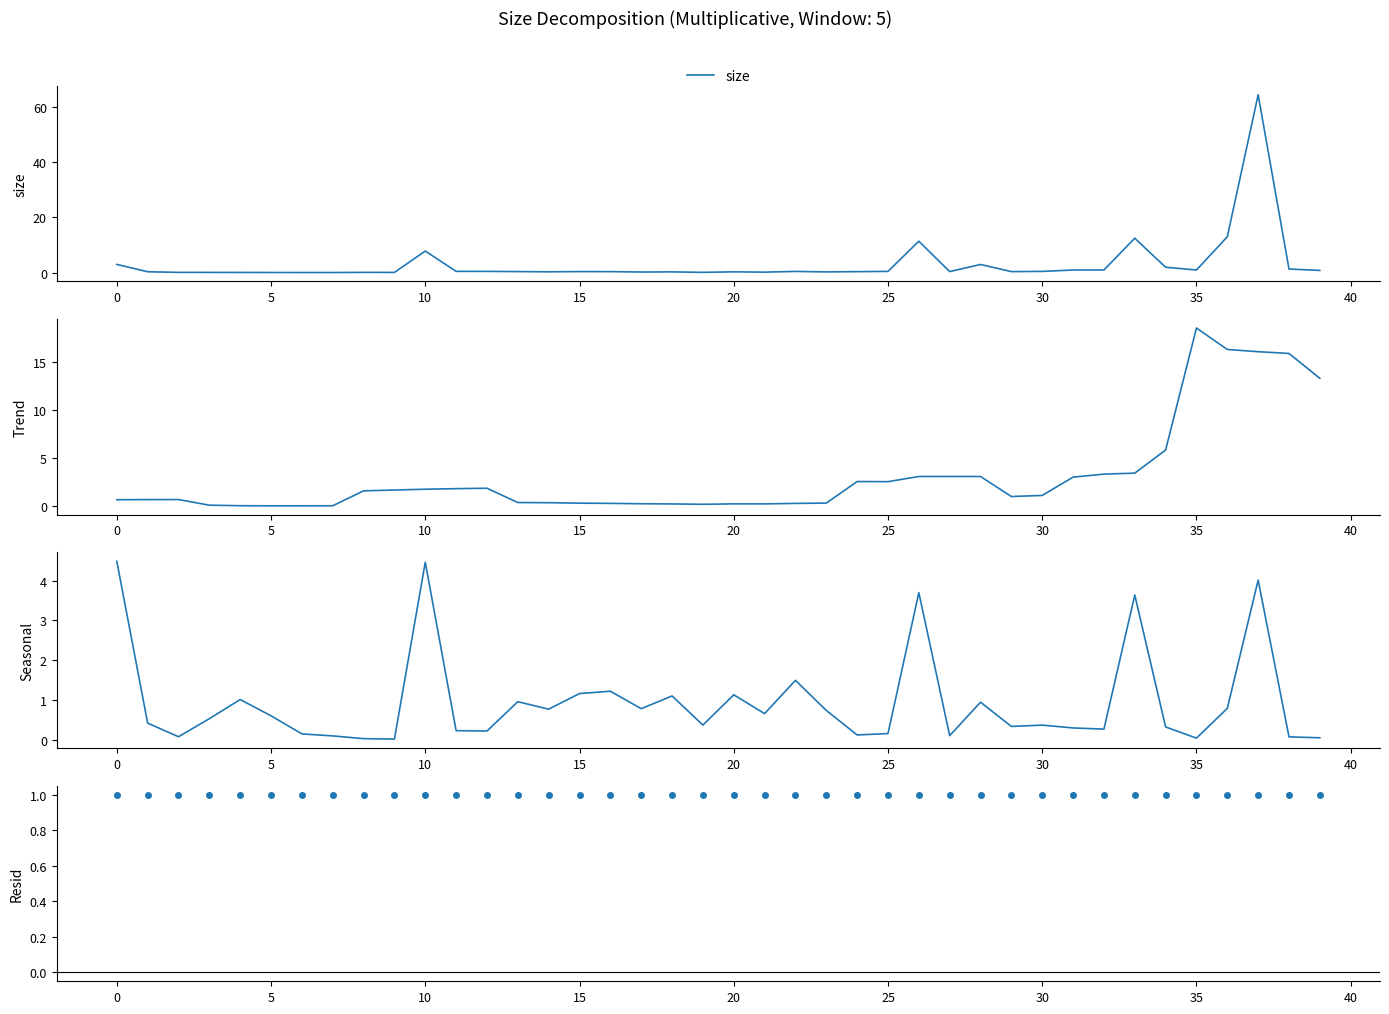

Does the chart display data point markers on the line(s)?

No